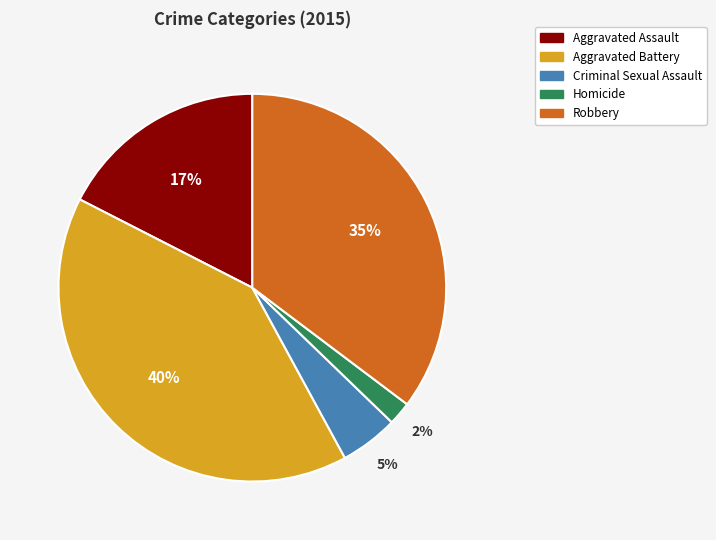

The Criminal Sexual Assault slice represents 5% of the pie. True or false?

True